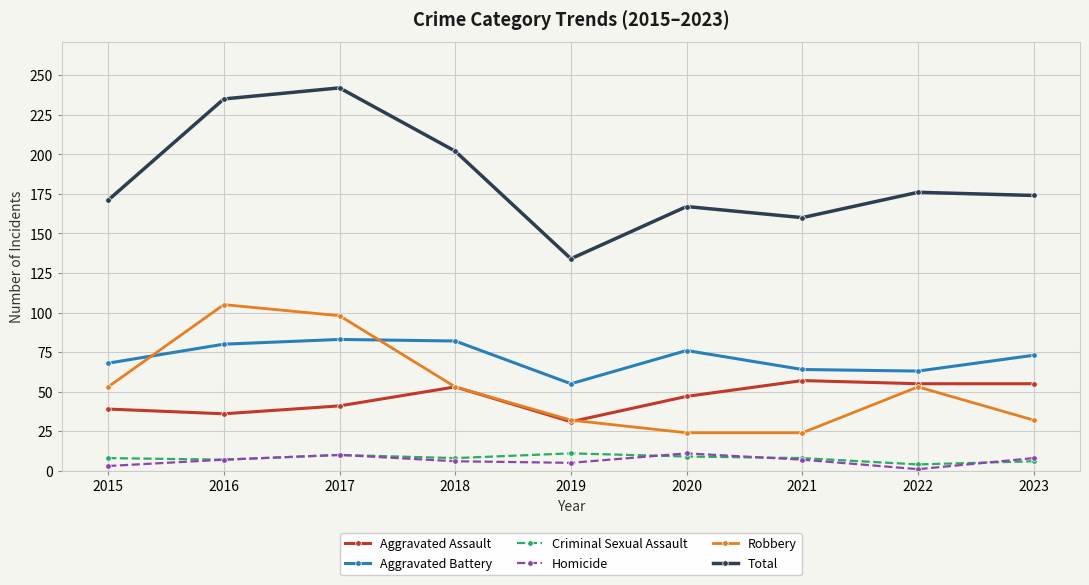

What is the value of the Aggravated Battery point at the 3rd from the left?

83